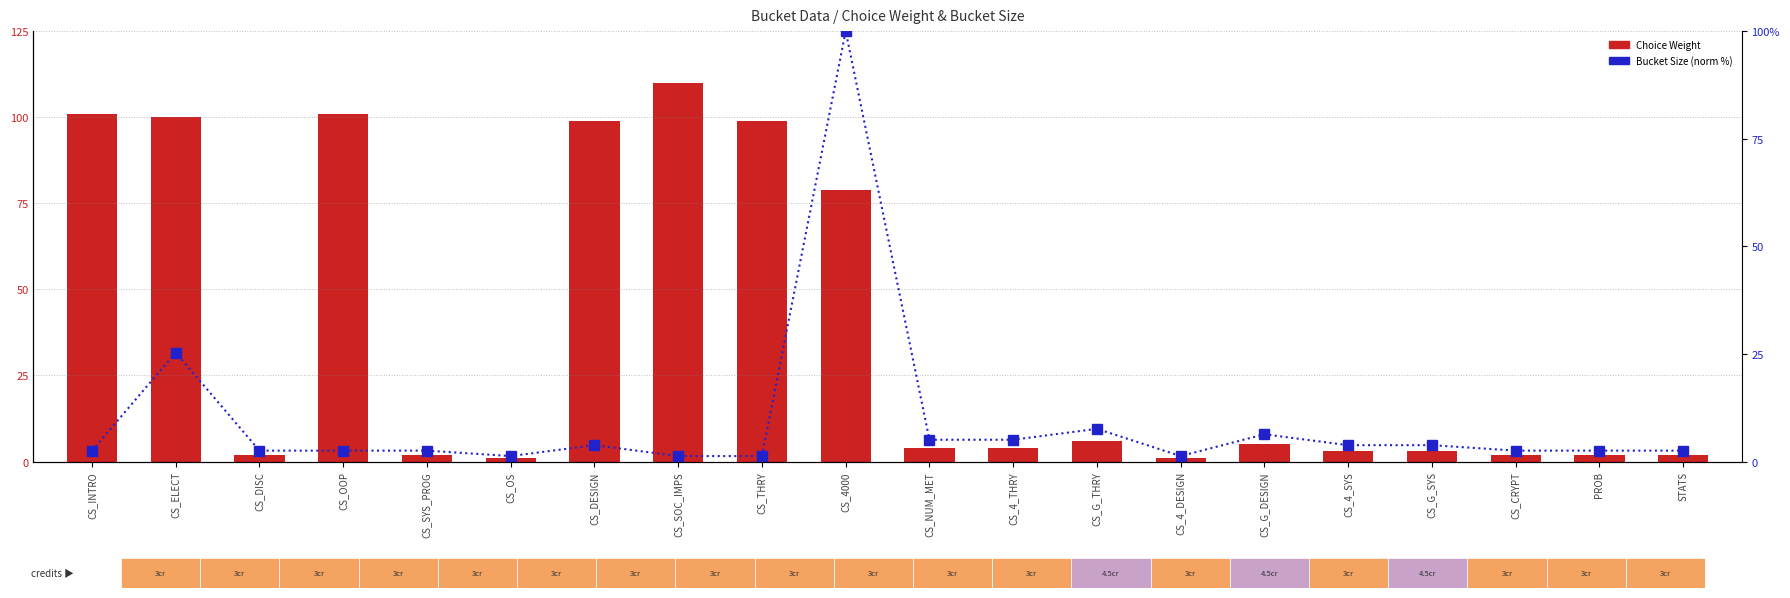

What is the highest value of the Bucket Size (norm %) series?

100.0